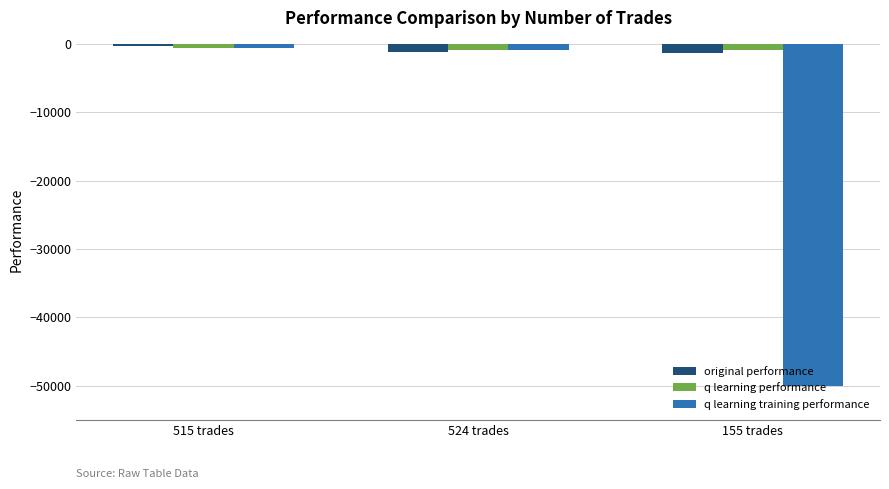

What are all the series names shown in the legend?

original performance, q learning performance, q learning training performance